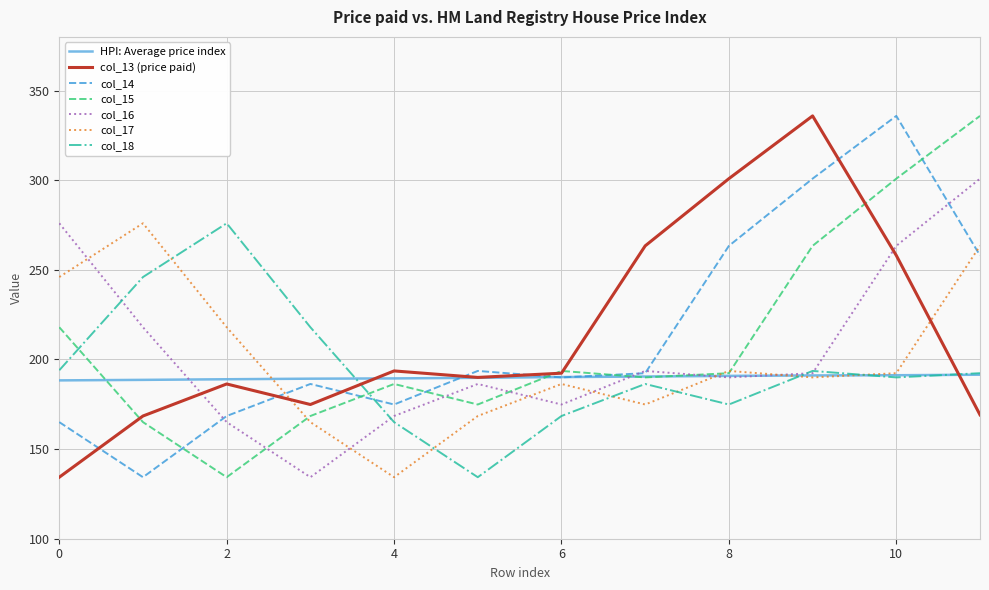

What is the difference between the maximum and minimum values in the col_16 series?

166.6